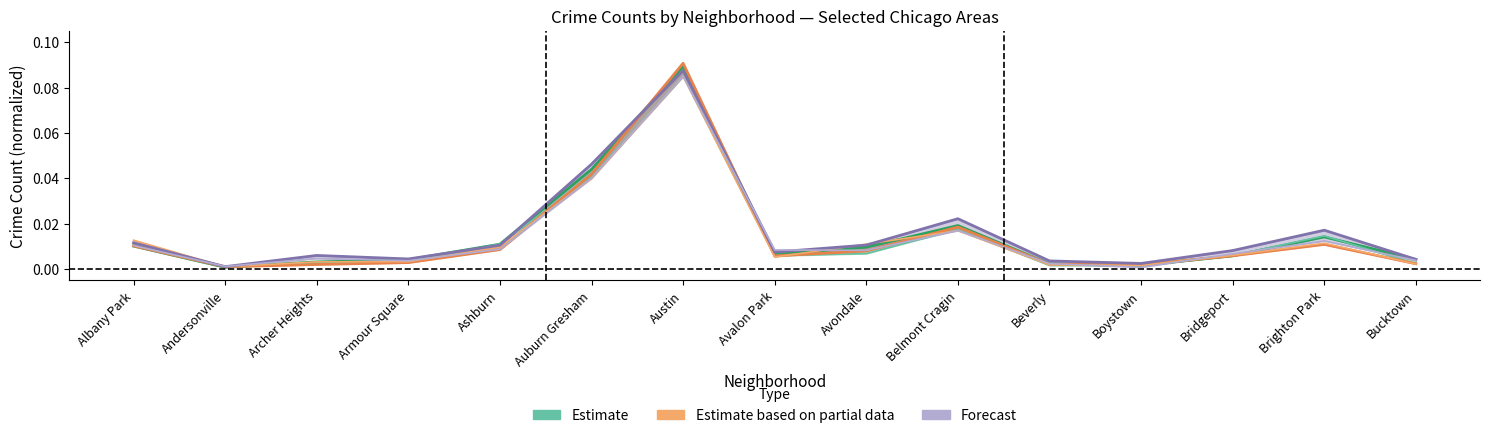

True or false: Forecast has a value of 0.0 at Bridgeport.

True